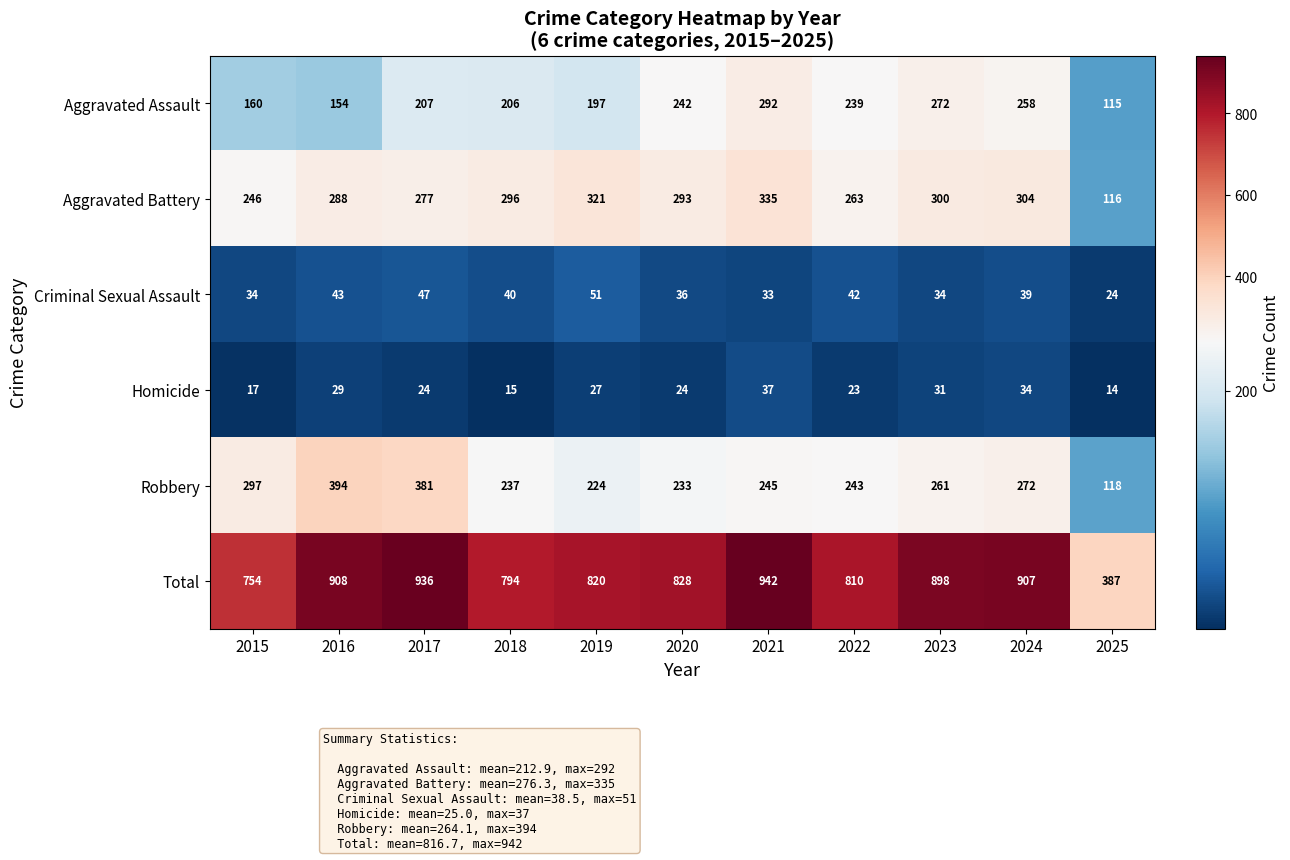

What is the greatest value displayed?

942